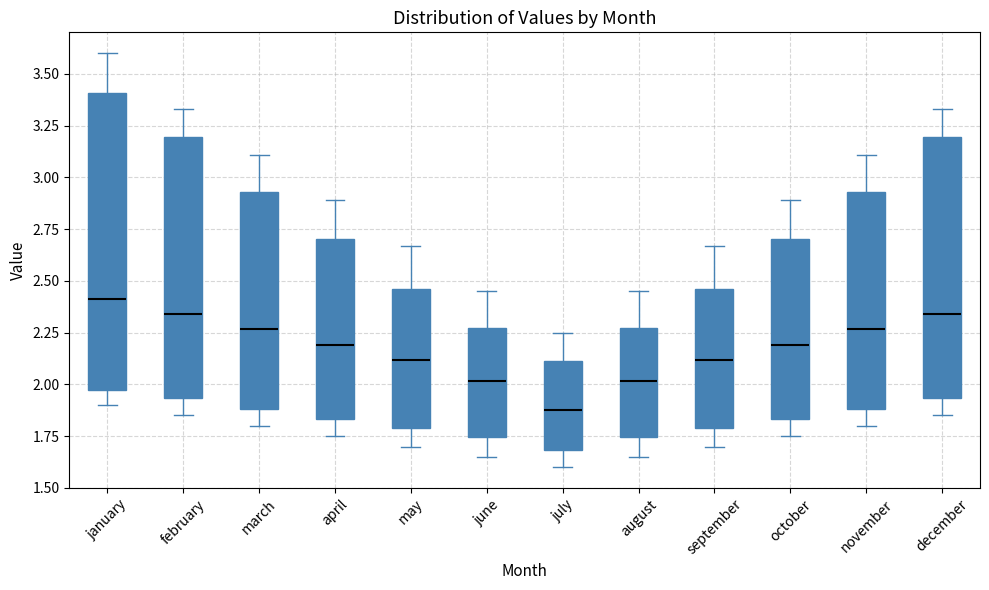

Comparing the boxes themselves (not the whiskers), which one is the tallest?

january